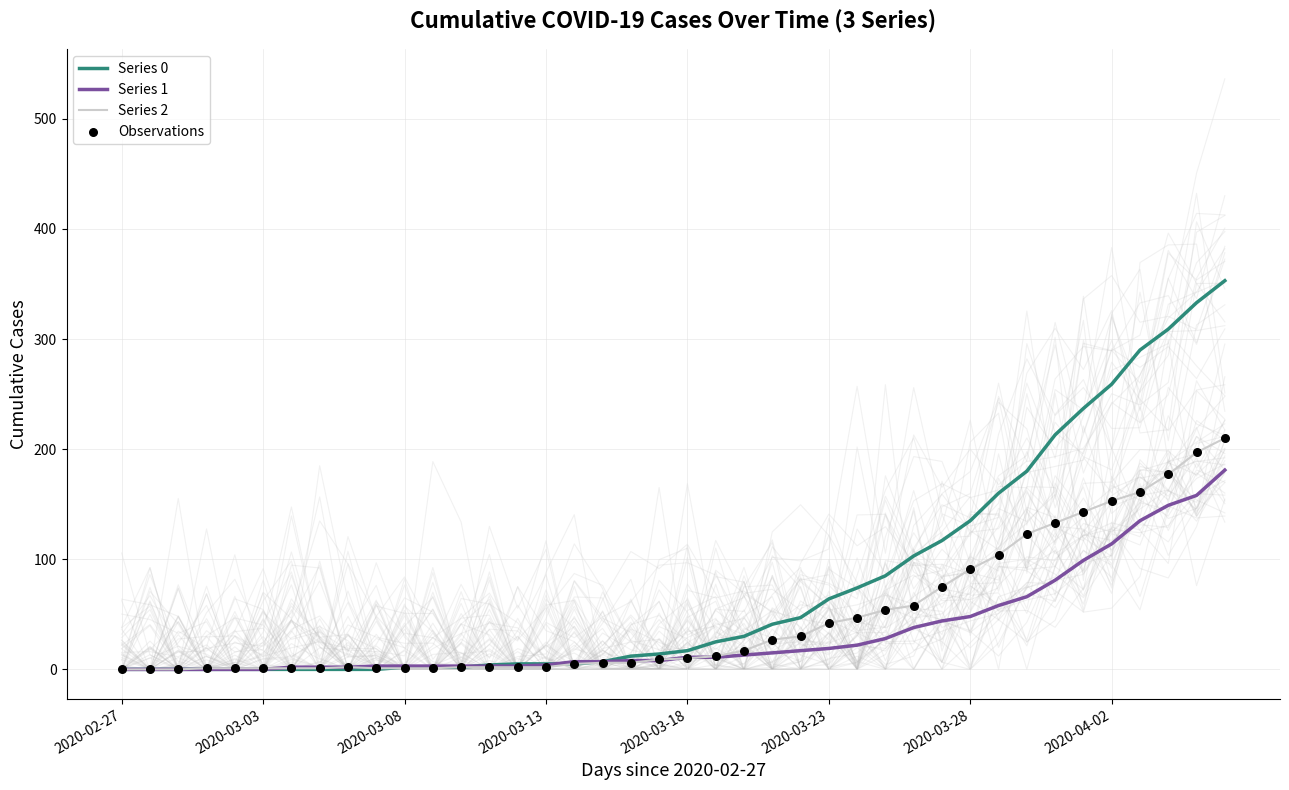

At how many categories does at least one series exceed 209?

7